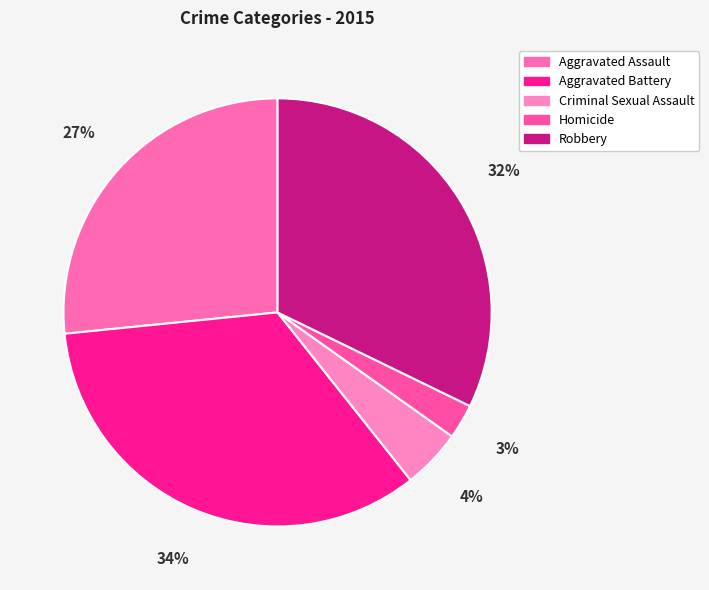

To the nearest percent, what is the difference between the largest and smallest slice percentages?

31%